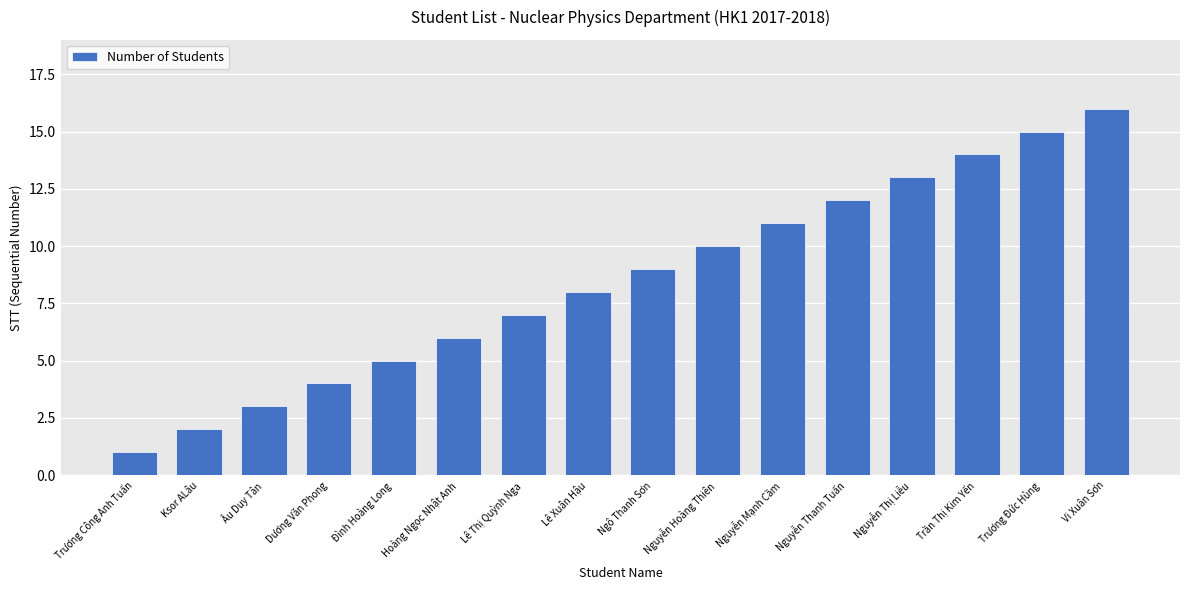

How many bars are there in total?

16